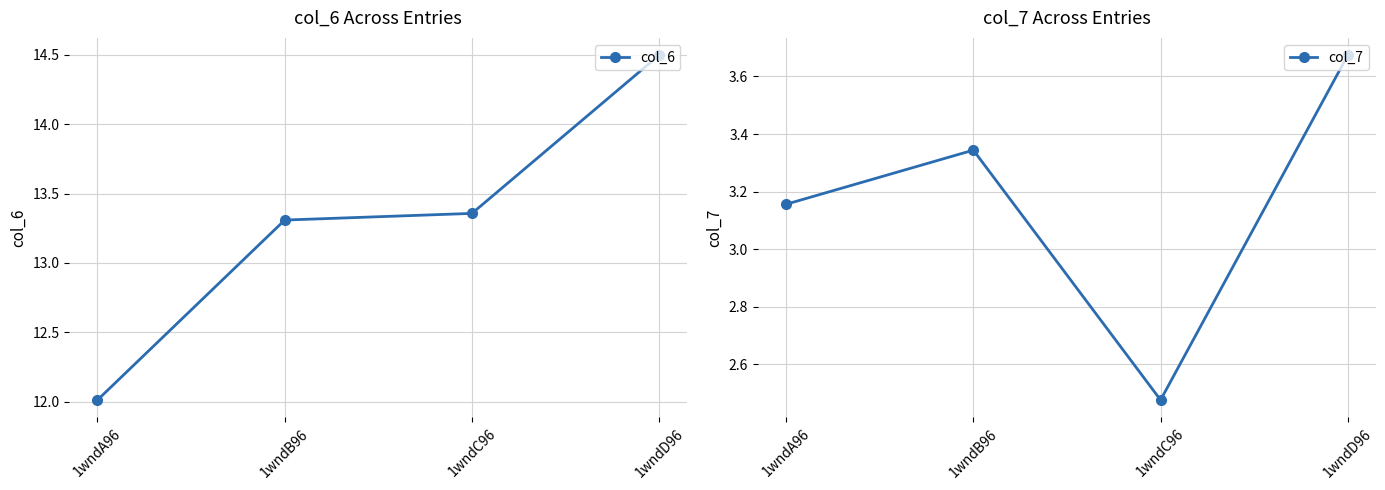

True or false: col_6 and col_7 cross at least once.

False